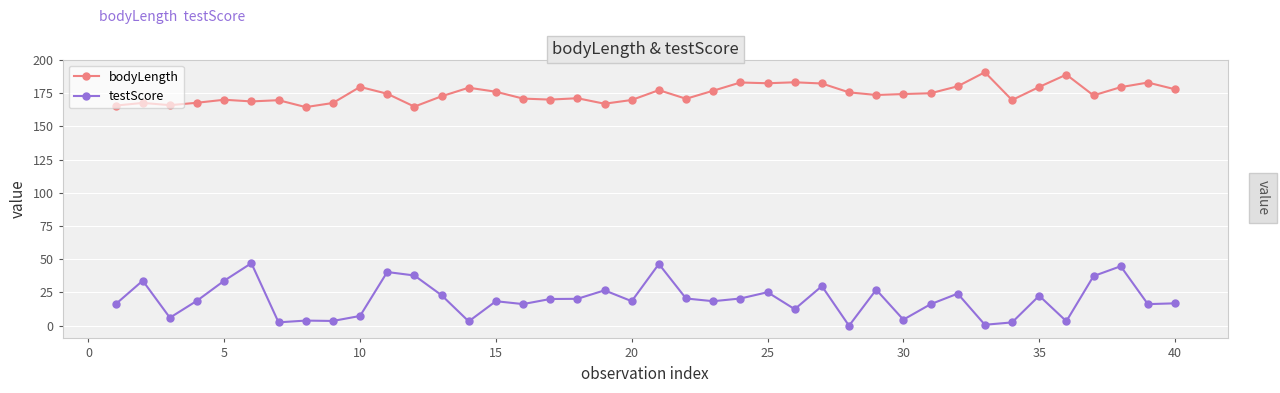

True or false: testScore has more than 2 points higher than both neighbors.

True